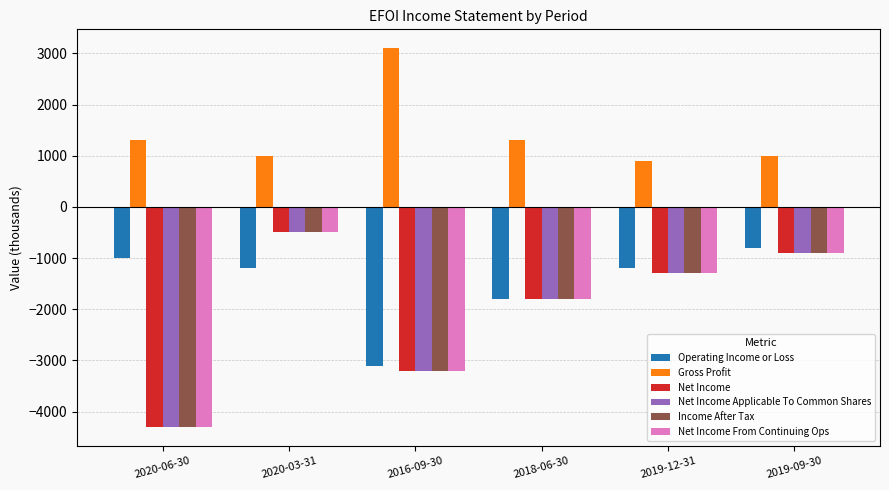

What are all the series names shown in the legend?

Operating Income or Loss, Gross Profit, Net Income, Net Income Applicable To Common Shares, Income After Tax, Net Income From Continuing Ops